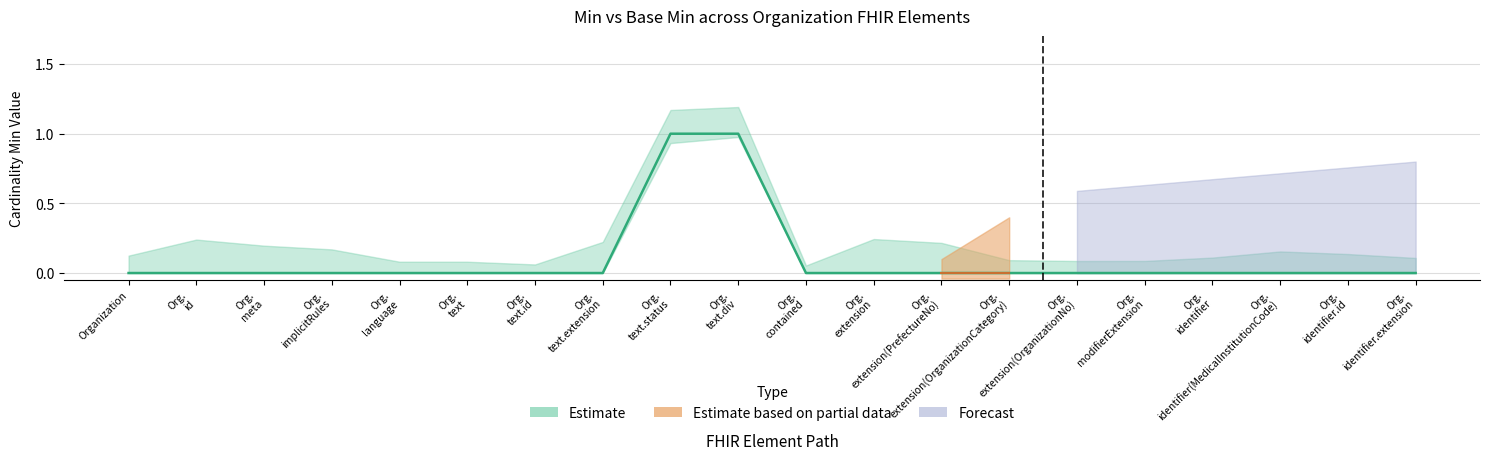

What is the label of the 18th point from the right?

Org. meta